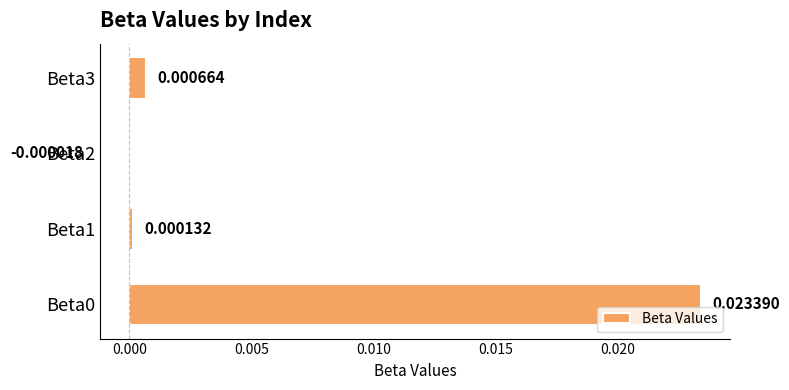

Between Beta1 and Beta2, which is larger?

Beta1